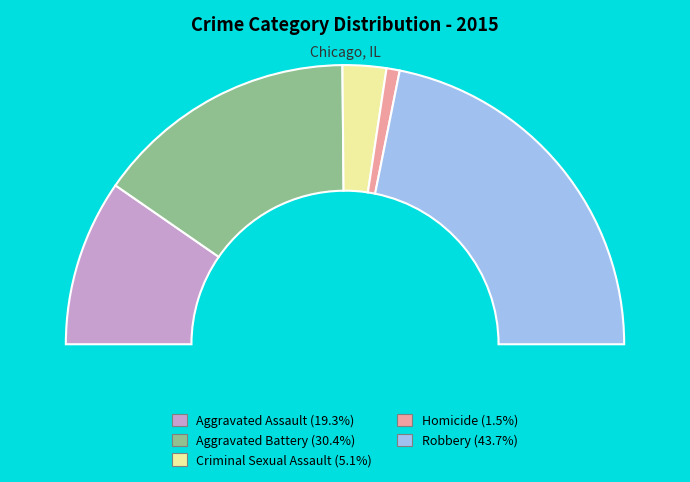

The Robbery slice represents 30% of the pie. True or false?

False